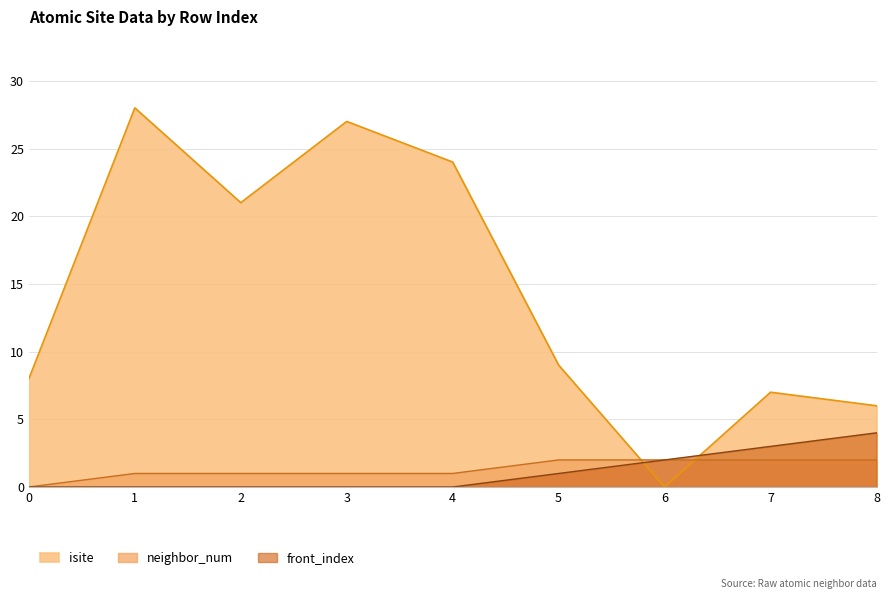

True or false: neighbor_num has more than 0 points higher than both neighbors.

False